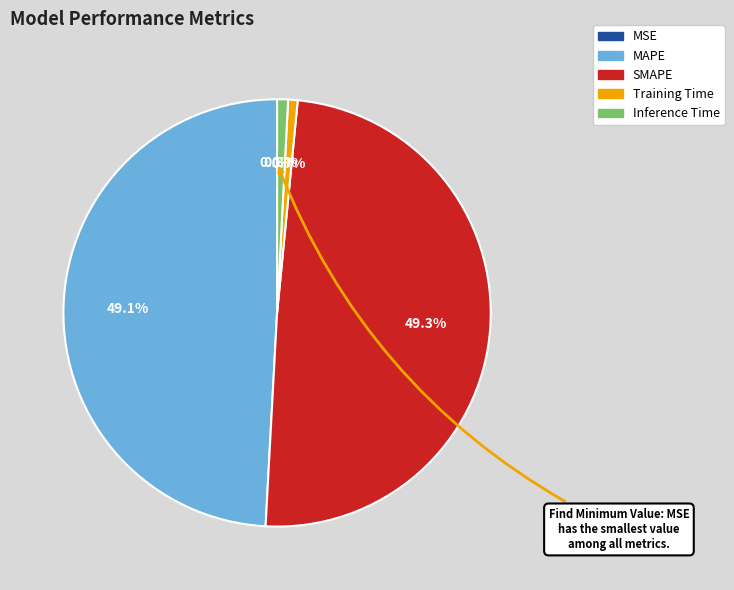

Does Inference Time account for over 50% of the chart?

No